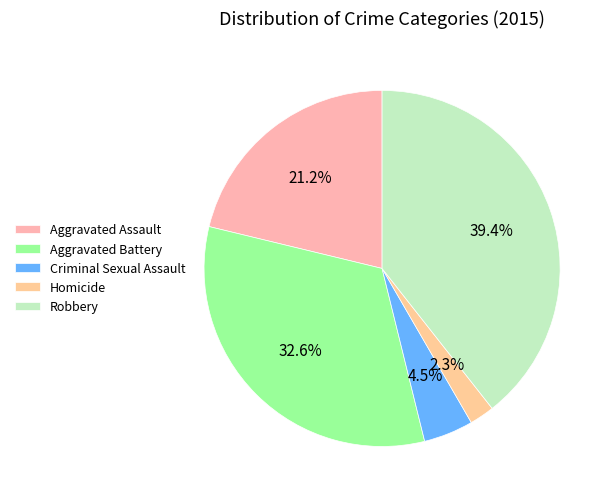

Which category has the biggest portion of the pie?

Robbery